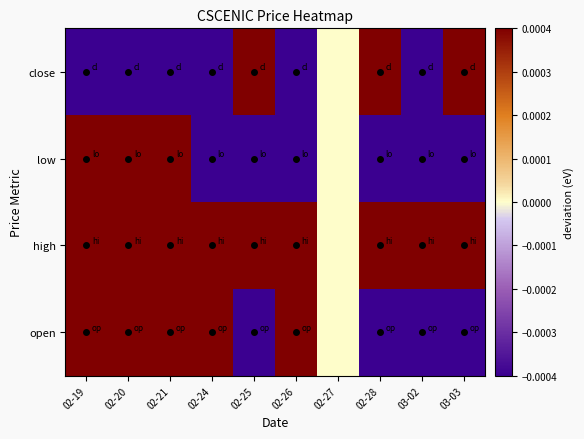

What is the difference between the highest and lowest values at 02-25?

0.1